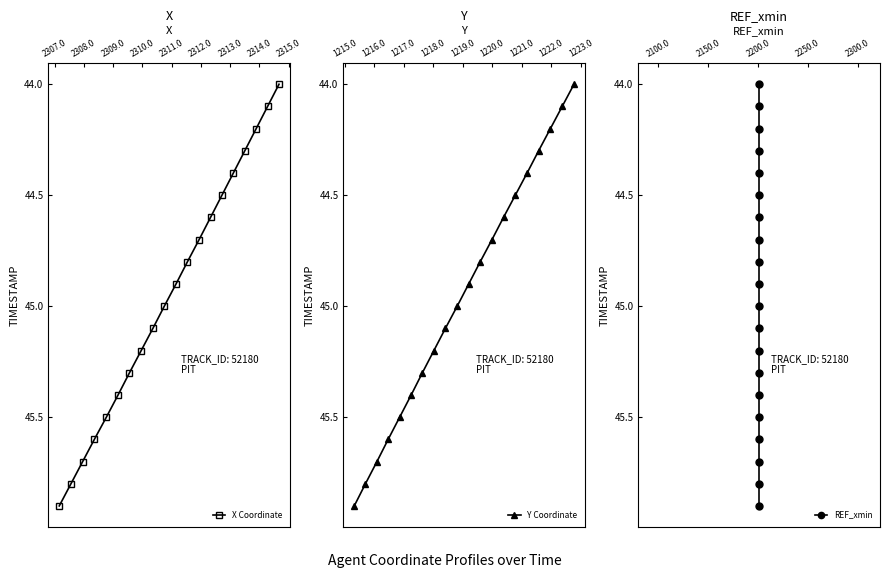

How many categories are shown in the chart?

20